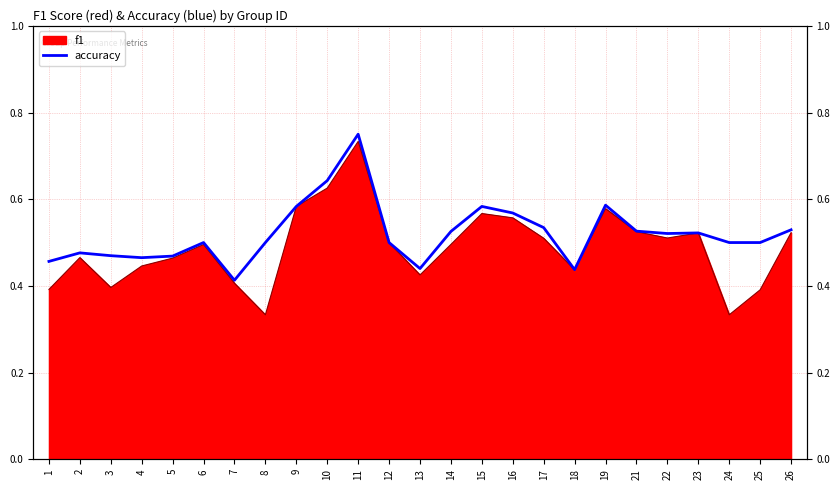

What is the value of the 10th point from the left?

0.6